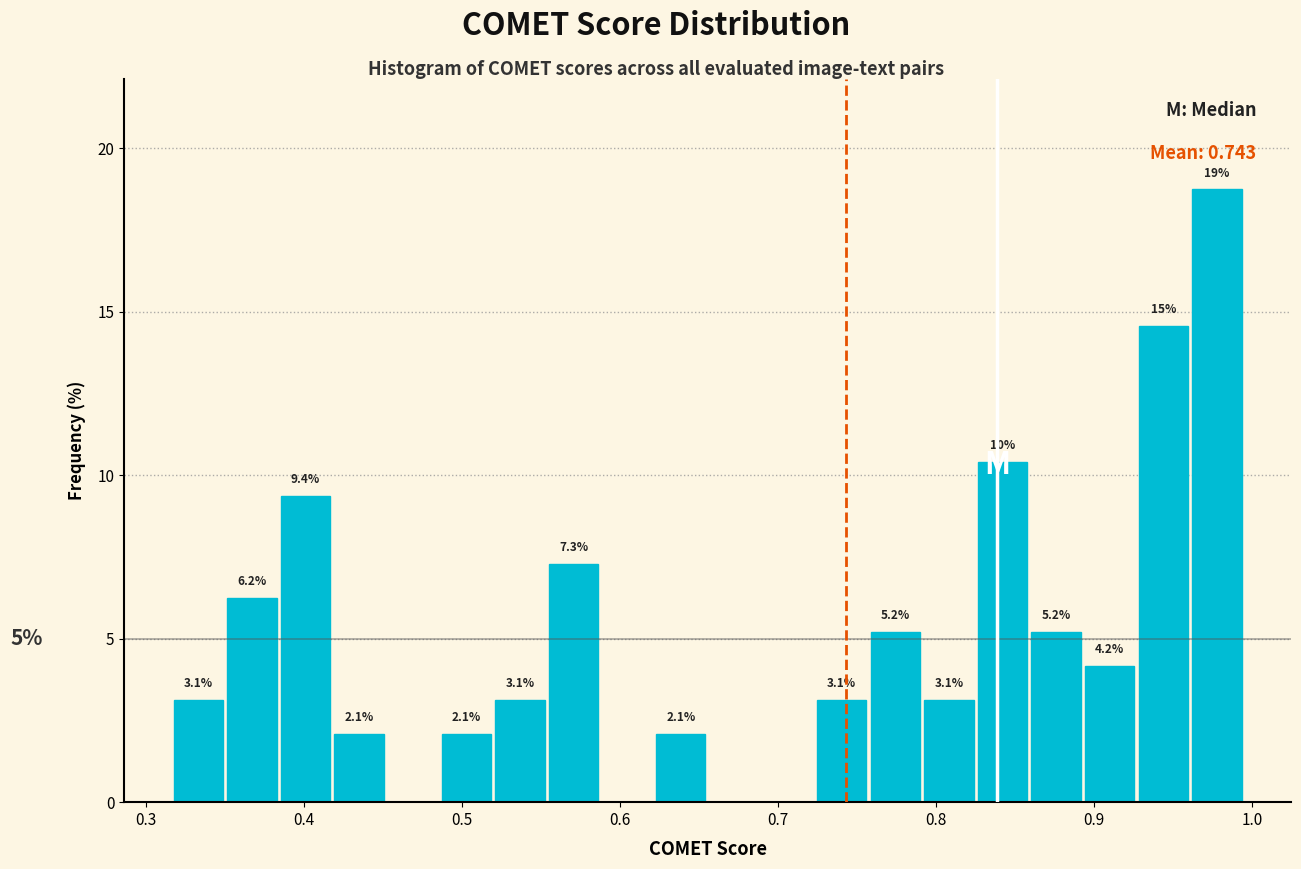

Read against the x-axis, roughly where is the centre of the tallest bar?

0.98